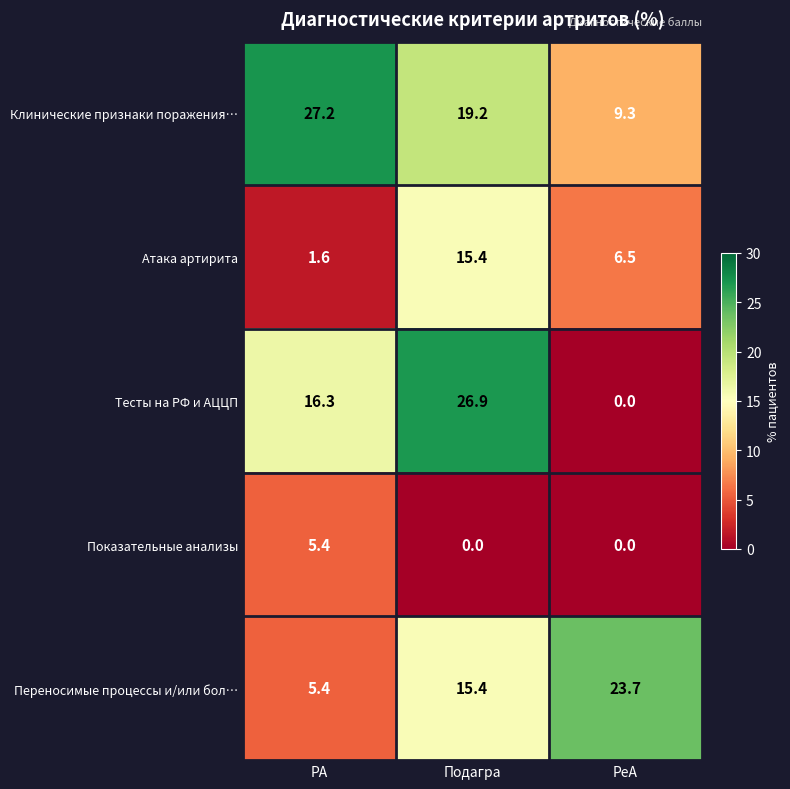

How many values in the Клинические признаки поражения… series exceed 19?

2